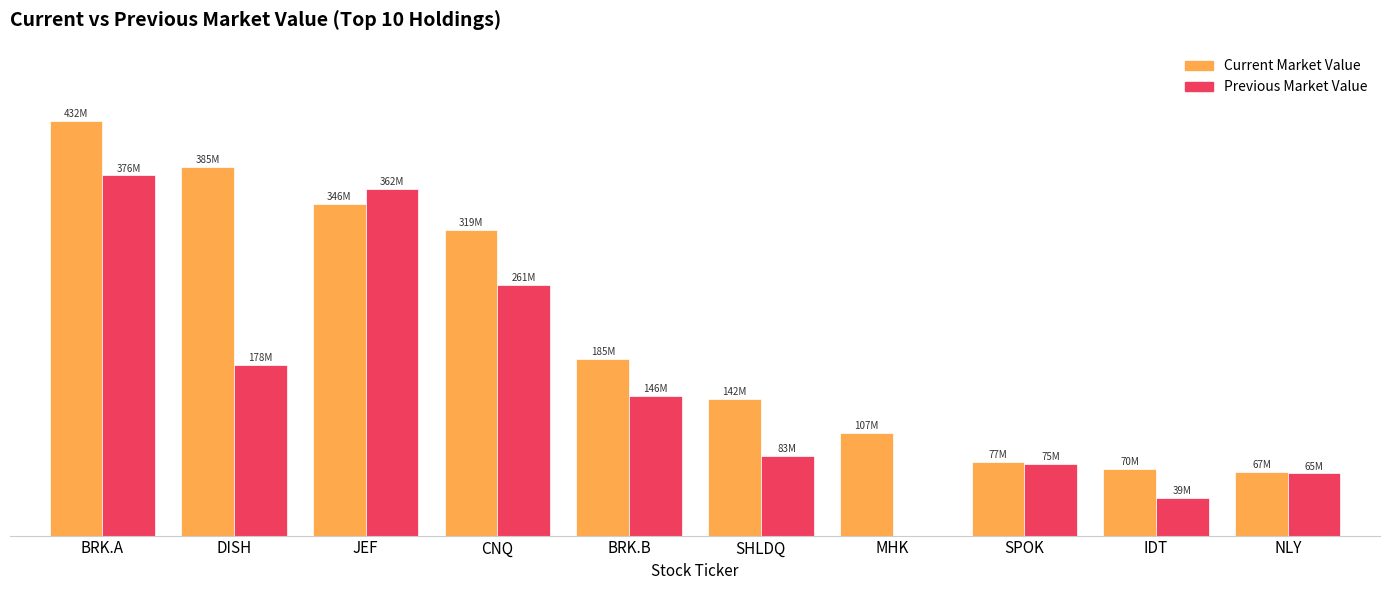

Where does the Previous Market Value series first go above 145988000?

BRK.A